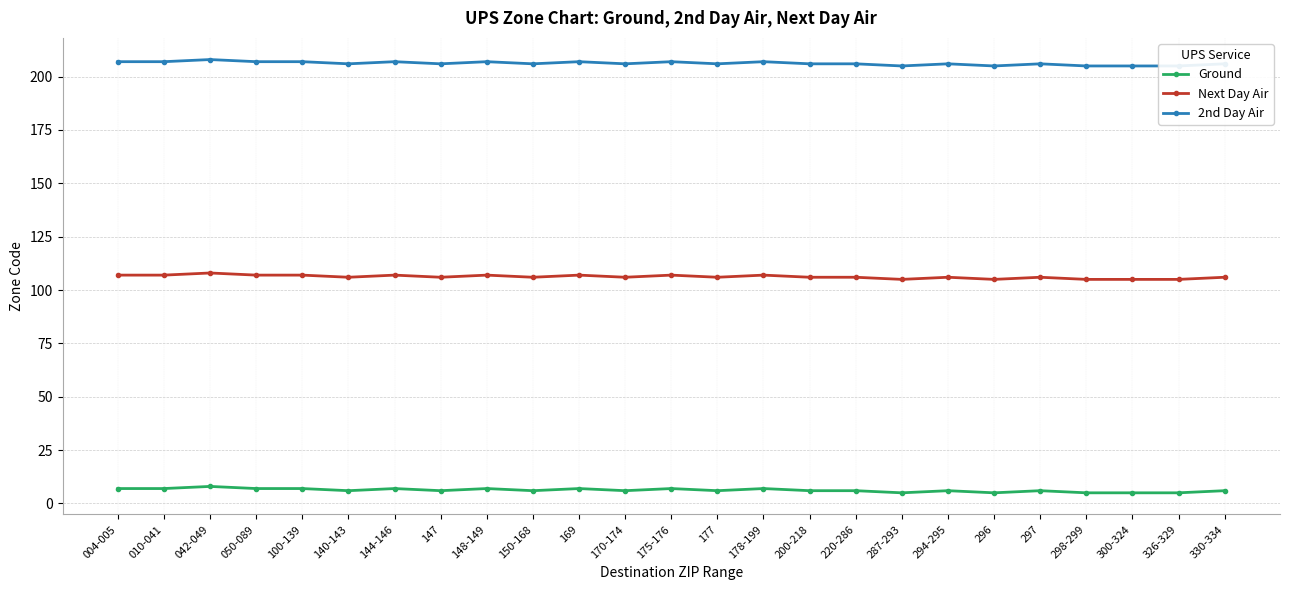

How many interior local peaks does the Ground series have?

8